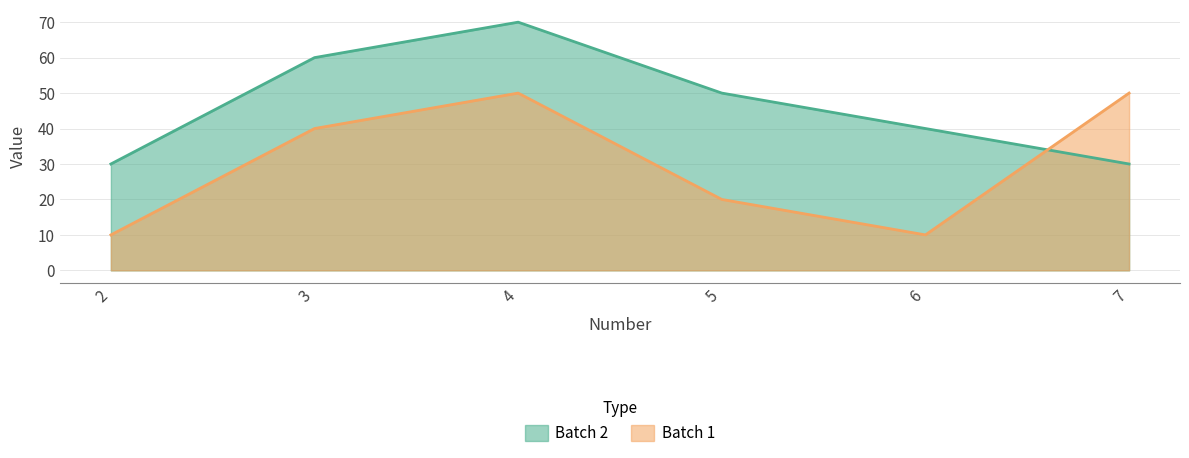

At which label does Batch 2 reach its minimum?

2